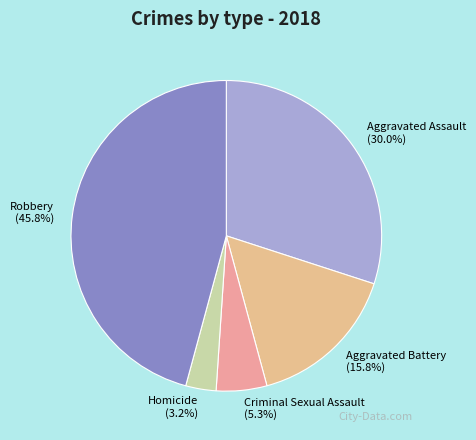

To the nearest percent, what is the combined percentage of Aggravated Assault and Homicide?

33%